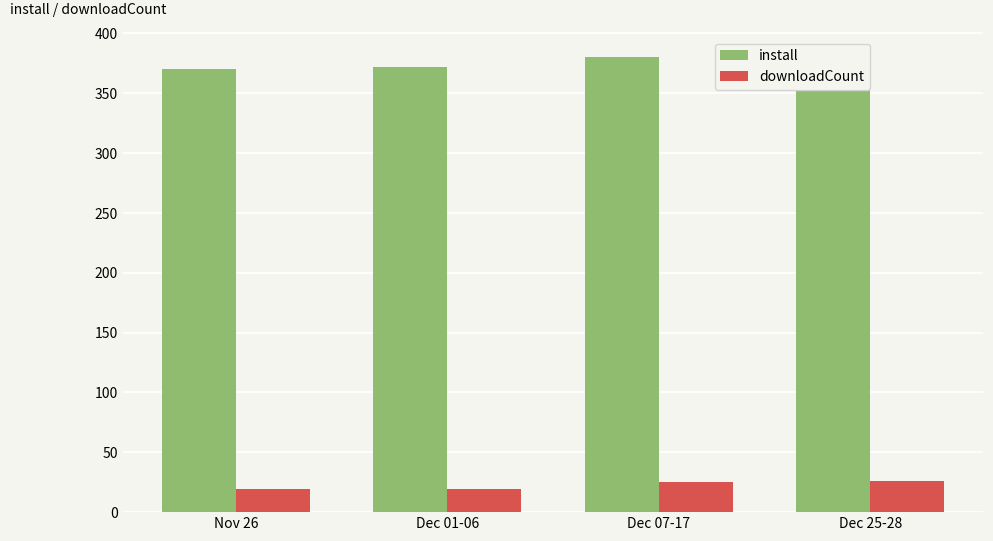

What is the lowest value of the install series?

370